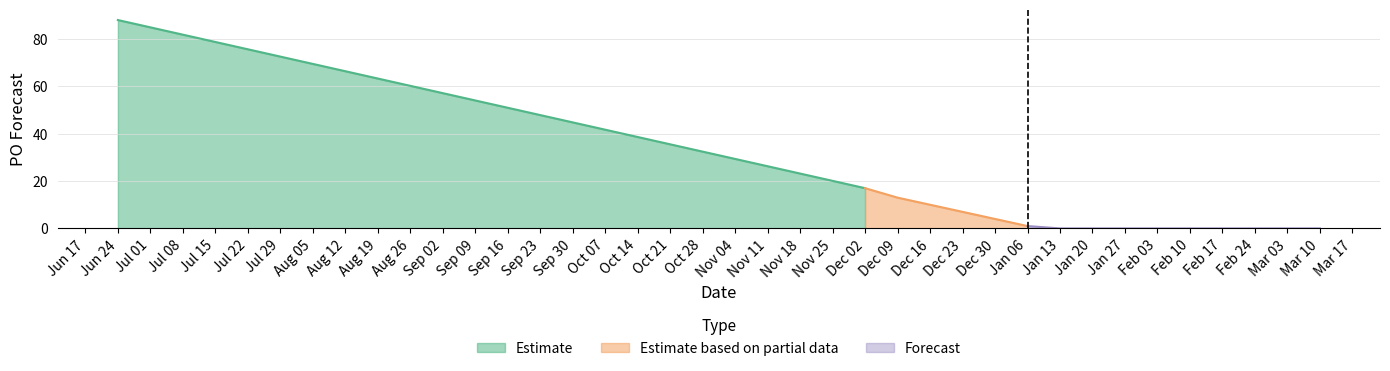

The value at 2025-01-20 is -38. True or false?

False